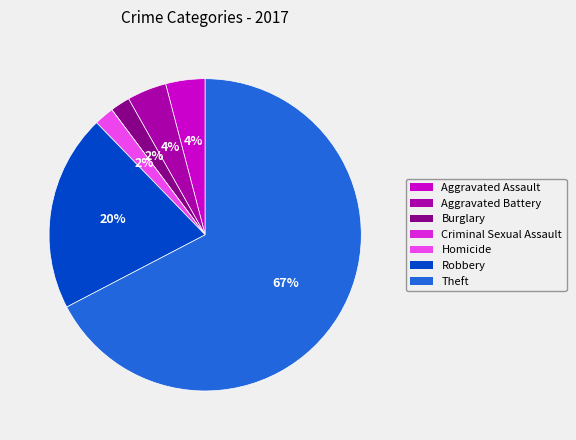

Does Theft account for over 50% of the chart?

Yes